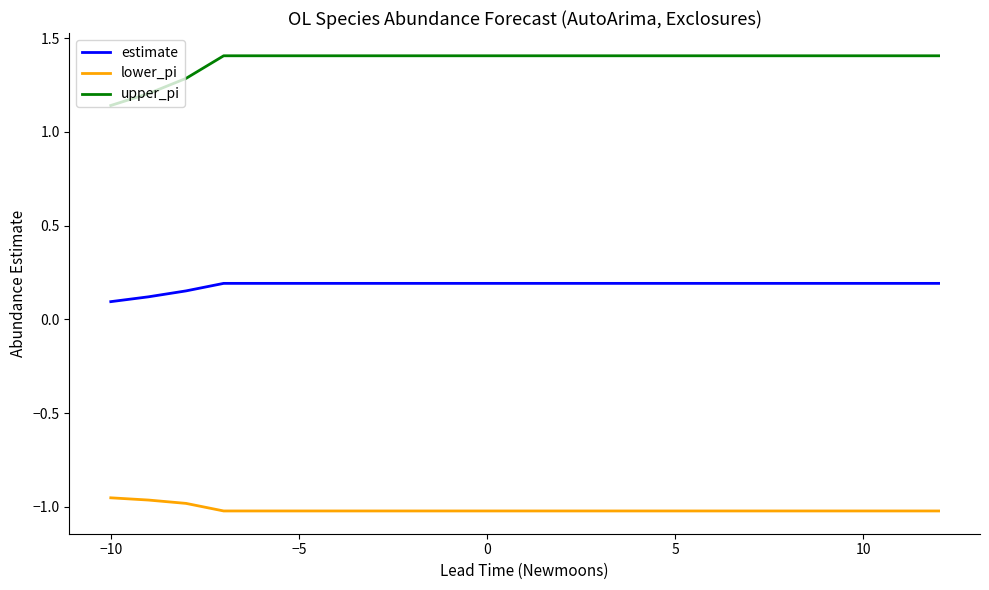

True or false: lower_pi and estimate cross at least once.

False